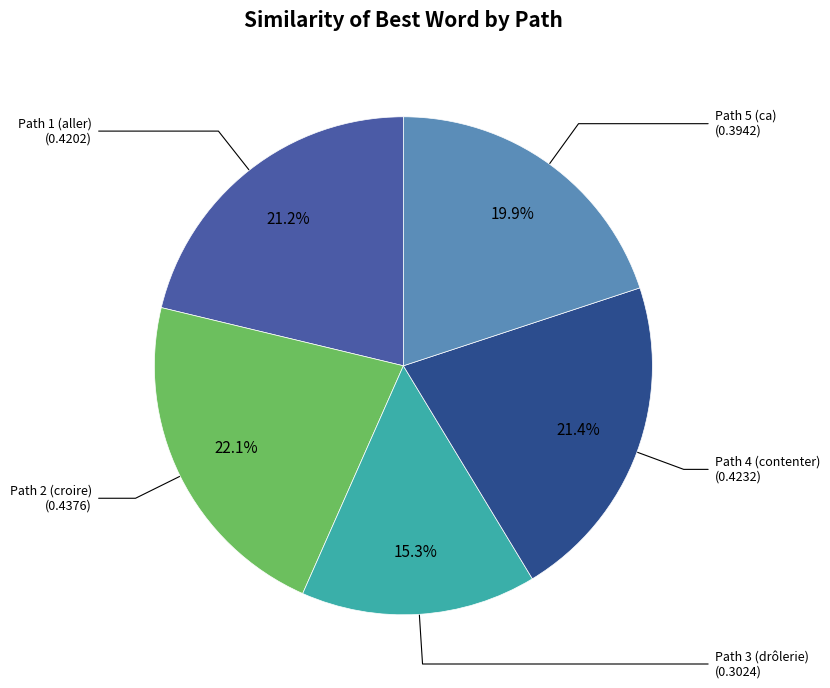

Is there a majority slice in this chart?

No